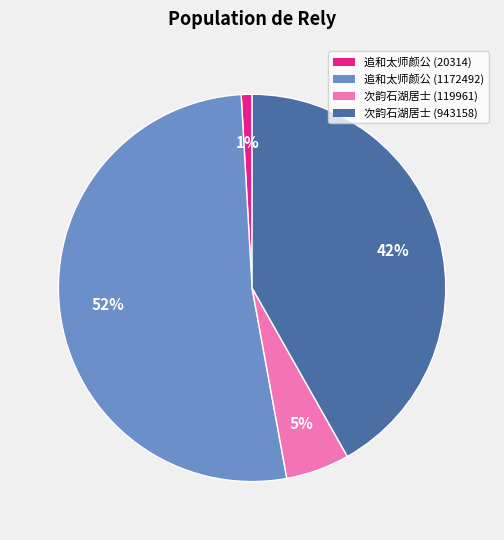

Is there a majority slice in this chart?

Yes